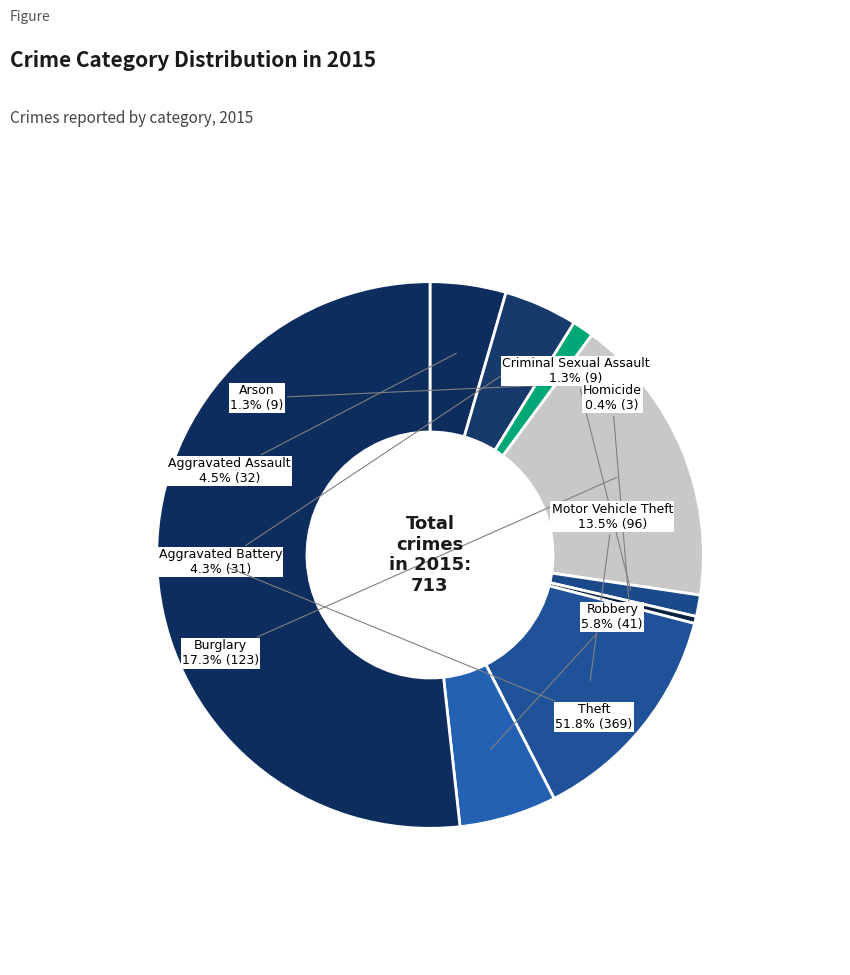

How many slices are in this pie chart?

9